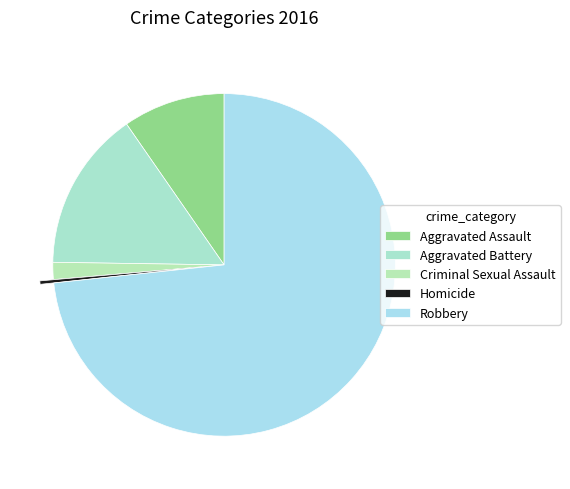

Is it true that Aggravated Battery is 25% of the pie?

False